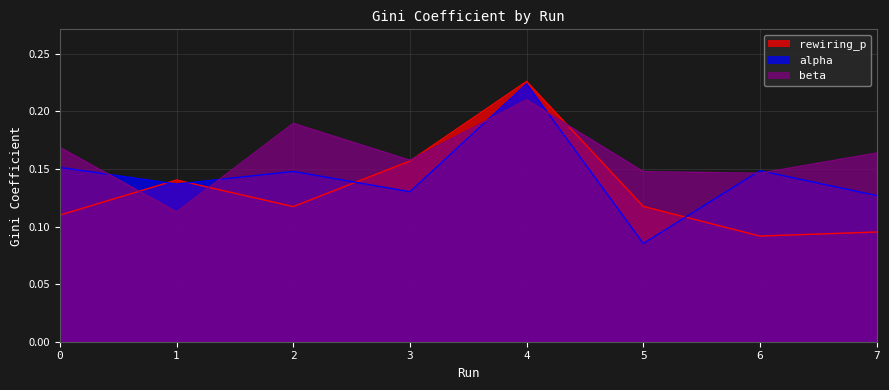

At which category is the sum across all series the highest?

4